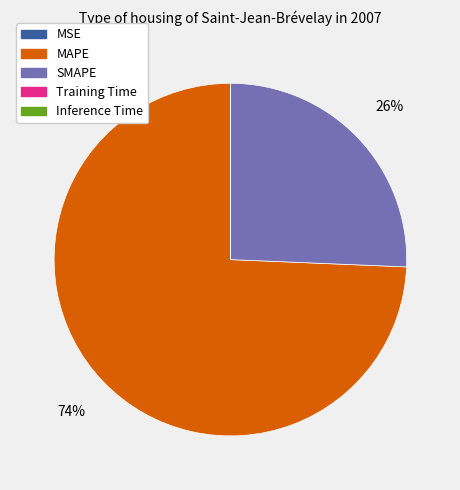

To the nearest percent, what is the difference between the largest and smallest slice percentages?

74%